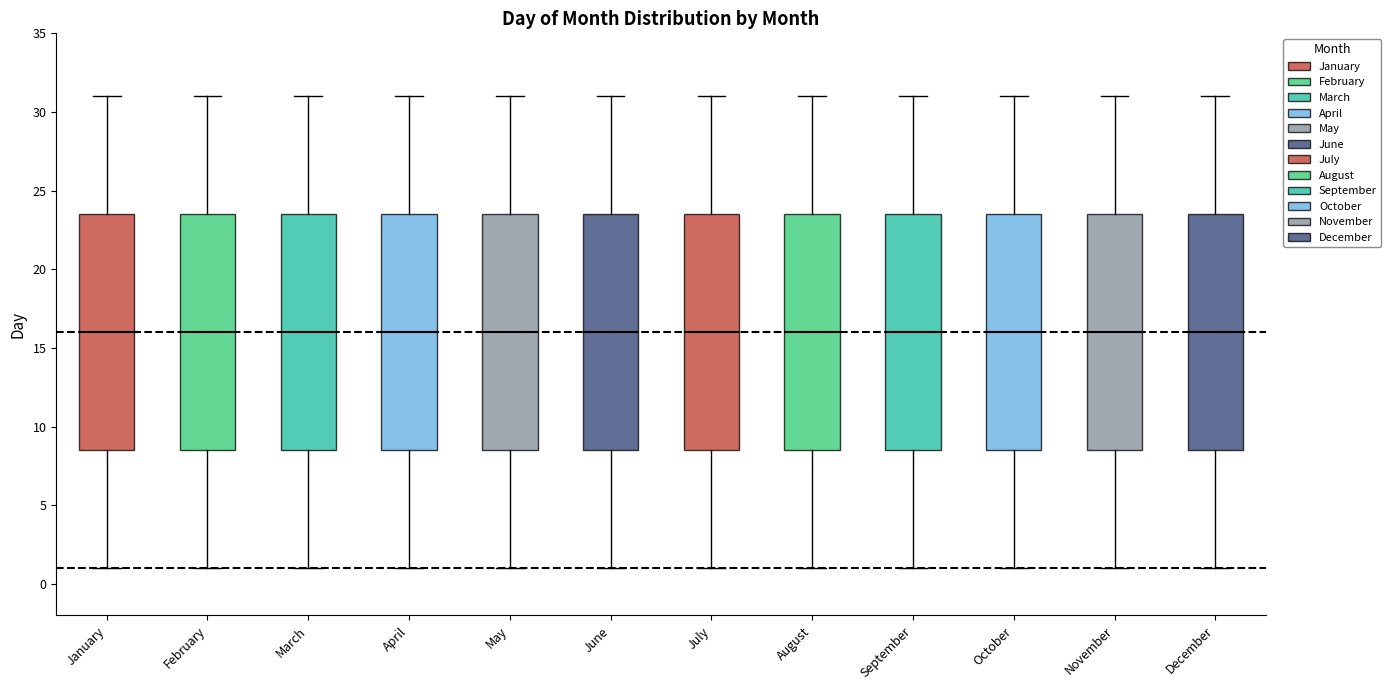

Reading left to right, read every box against the y-axis: the position of its median line, the range the box covers, and the ends of its whiskers. The values are not printed on the chart, so give them approximately, as read against the axis.

January: median 16.0, box 8.5 to 23.5, whiskers 1.0 to 31.0
February: median 16.0, box 8.5 to 23.5, whiskers 1.0 to 31.0
March: median 16.0, box 8.5 to 23.5, whiskers 1.0 to 31.0
April: median 16.0, box 8.5 to 23.5, whiskers 1.0 to 31.0
May: median 16.0, box 8.5 to 23.5, whiskers 1.0 to 31.0
June: median 16.0, box 8.5 to 23.5, whiskers 1.0 to 31.0
July: median 16.0, box 8.5 to 23.5, whiskers 1.0 to 31.0
August: median 16.0, box 8.5 to 23.5, whiskers 1.0 to 31.0
September: median 16.0, box 8.5 to 23.5, whiskers 1.0 to 31.0
October: median 16.0, box 8.5 to 23.5, whiskers 1.0 to 31.0
November: median 16.0, box 8.5 to 23.5, whiskers 1.0 to 31.0
December: median 16.0, box 8.5 to 23.5, whiskers 1.0 to 31.0